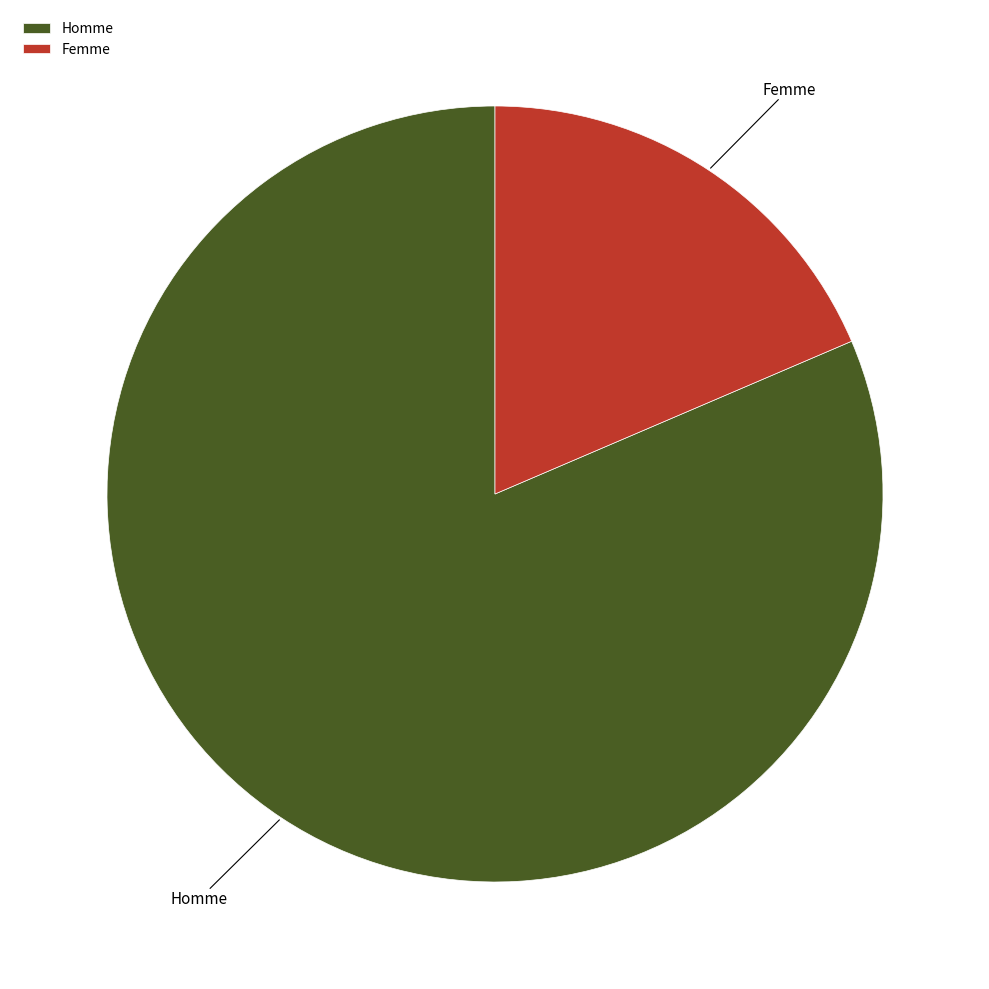

Which slice is the largest?

Homme